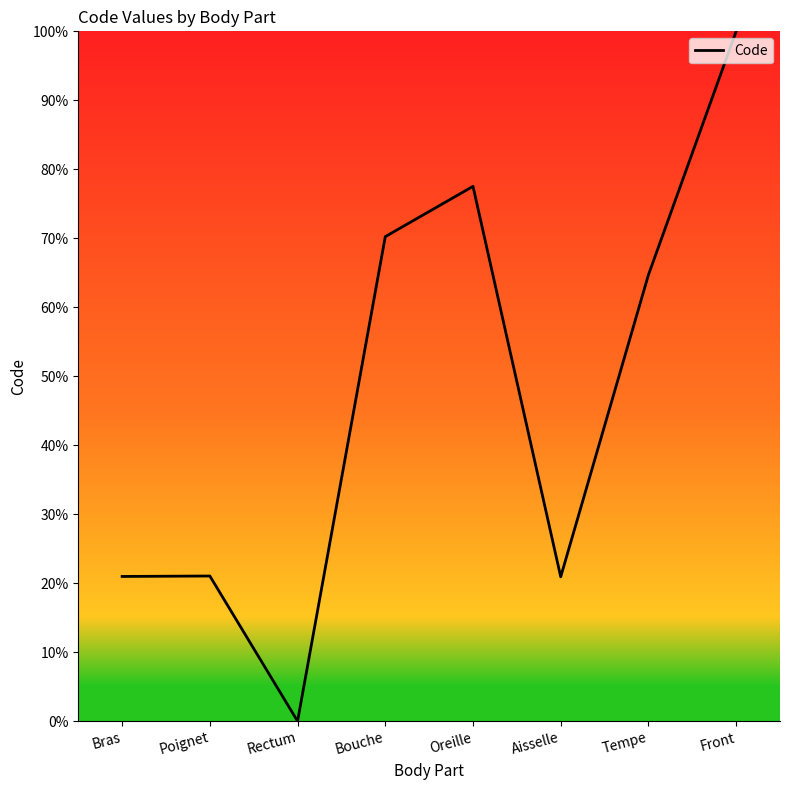

True or false: the data shows 0.0 at Rectum.

True